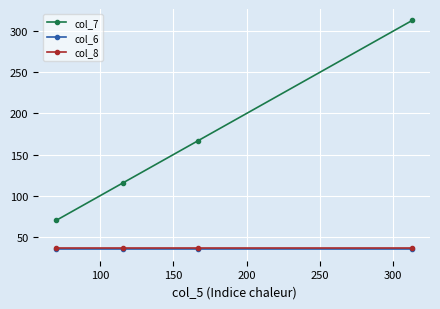

True or false: col_7 and col_6 cross at least once.

False